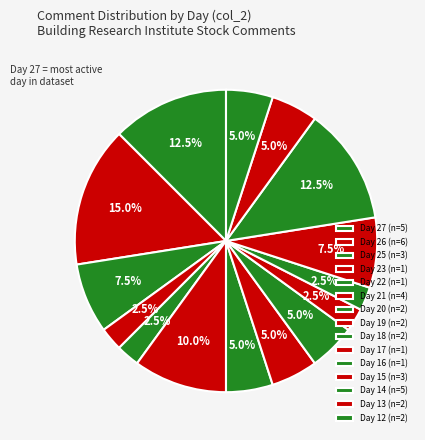

Count the number of slices in the pie.

15